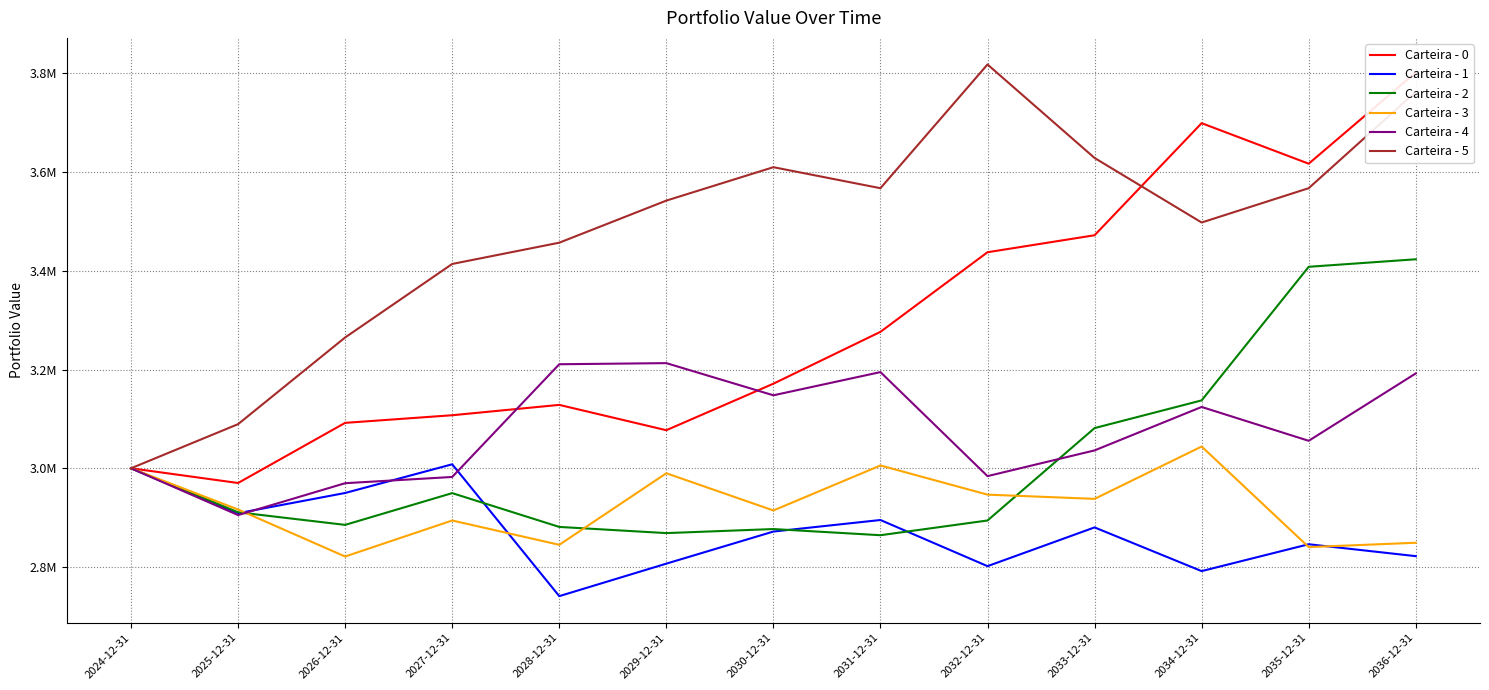

At 2028-12-31, list the series in order from smallest to largest.

Carteira - 1, Carteira - 3, Carteira - 2, Carteira - 0, Carteira - 4, Carteira - 5